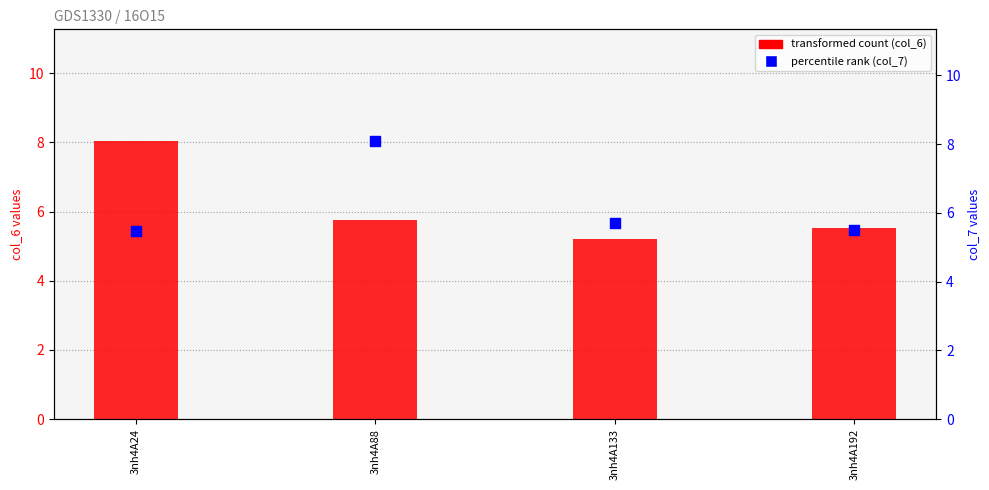

Which series reaches the minimum Y coordinate?

col_6